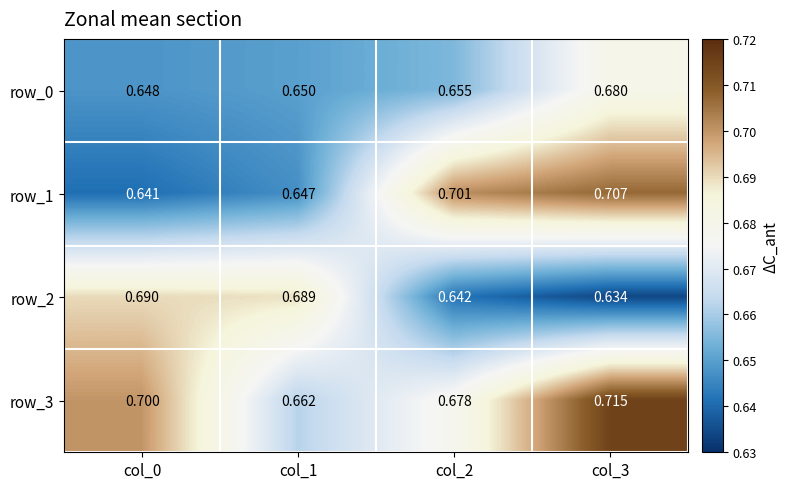

Is it true that row_0 equals 1.2 at col_3?

False